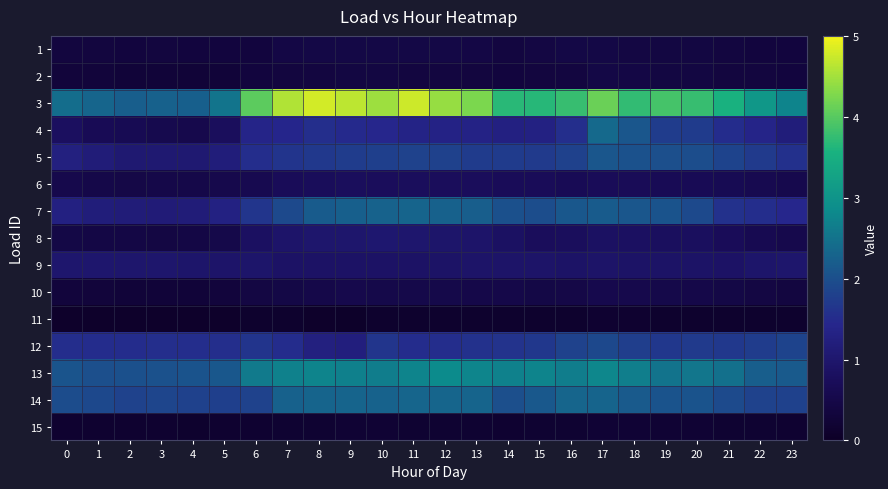

Rank the series at 13 from highest to lowest value.

3, 13, 14, 7, 5, 12, 4, 8, 9, 6, 10, 1, 2, 15, 11